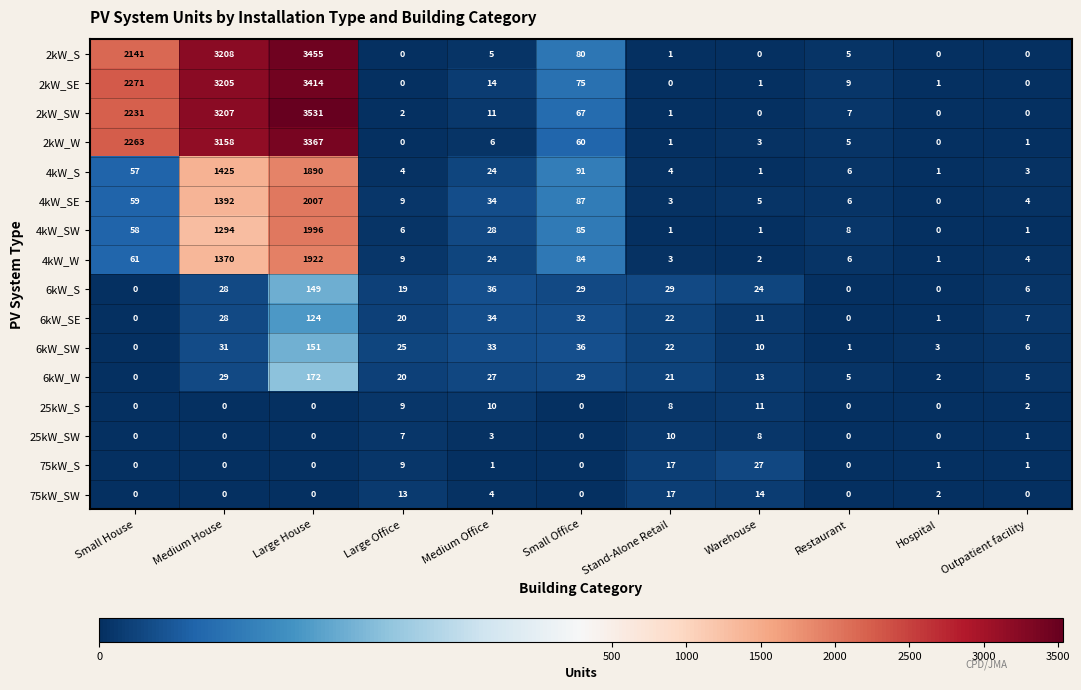

Where does the 4kW_SW series first go above 8?

Small House